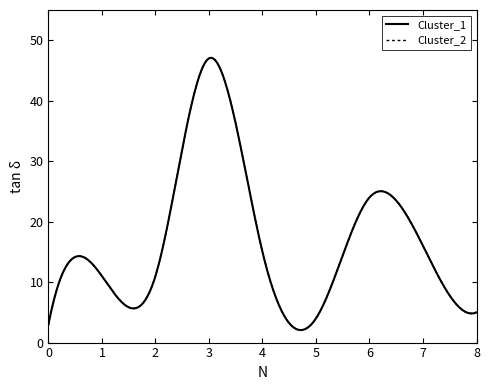

What is the value of the Cluster_1 point at the 9th from the left?

5